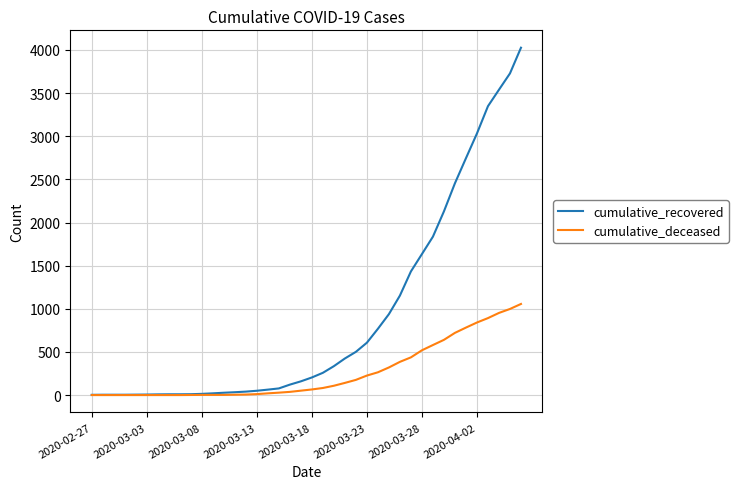

What is the maximum value shown in the chart?

4026